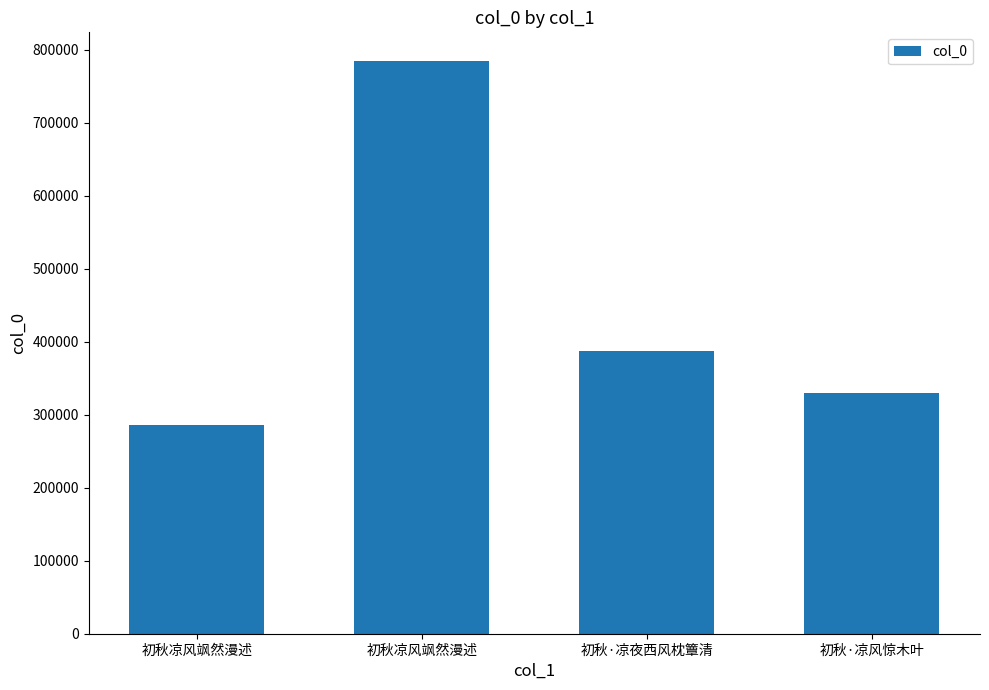

How many bars are there in total?

4